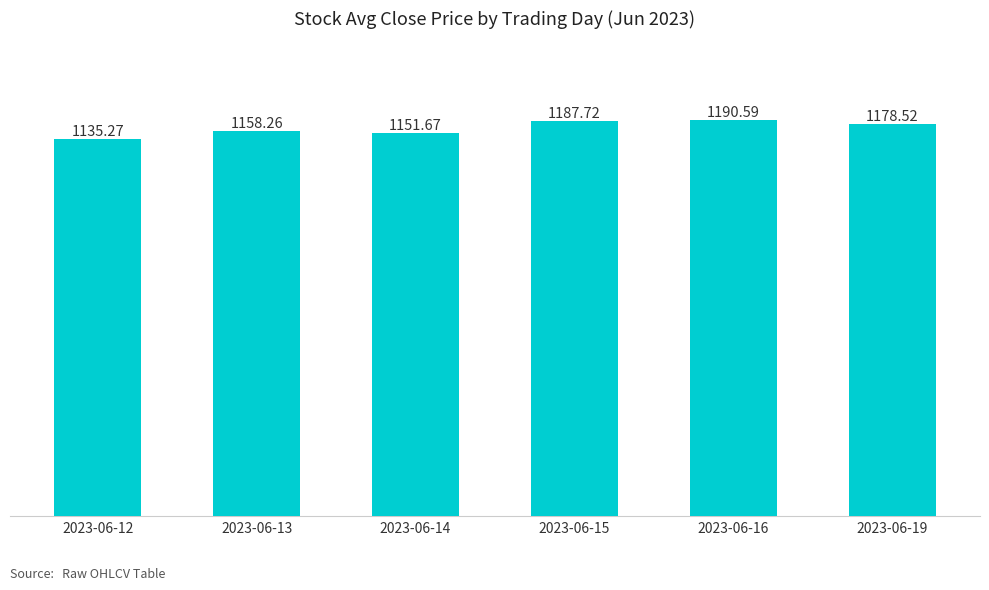

Count the number of values greater than 1178.

3